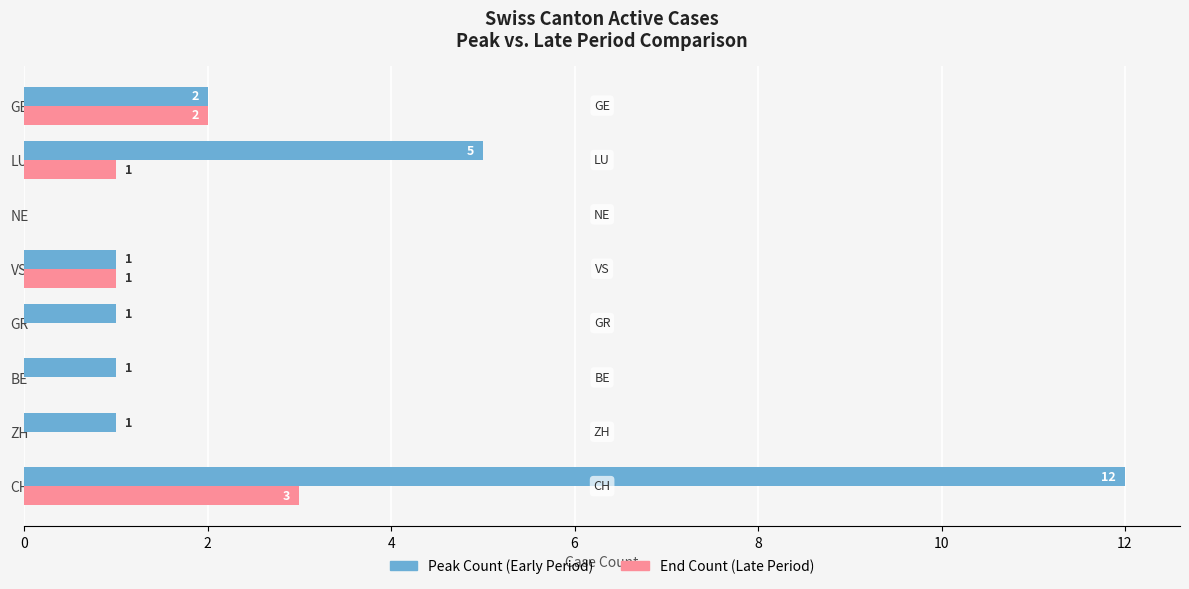

Is the value of End Count (Late Period) at GR greater than the value of Peak Count (Early Period) at ZH?

No